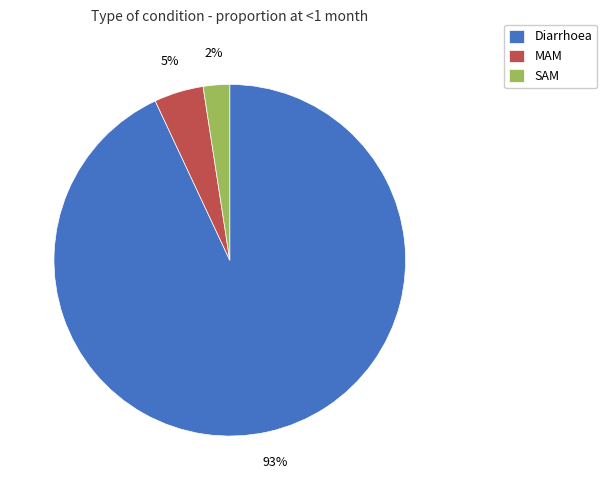

How many slices are in this pie chart?

3